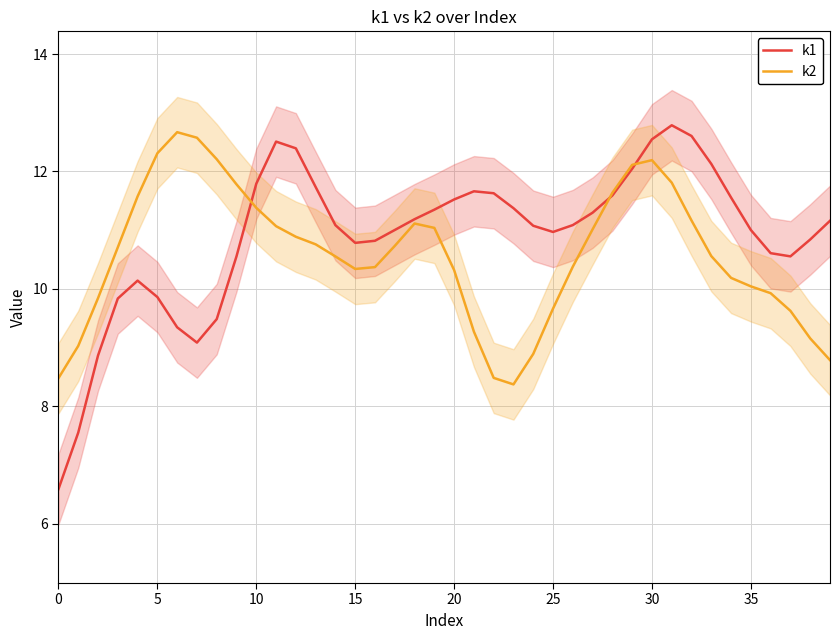

The value of k1 at 35 is 2.6. True or false?

False